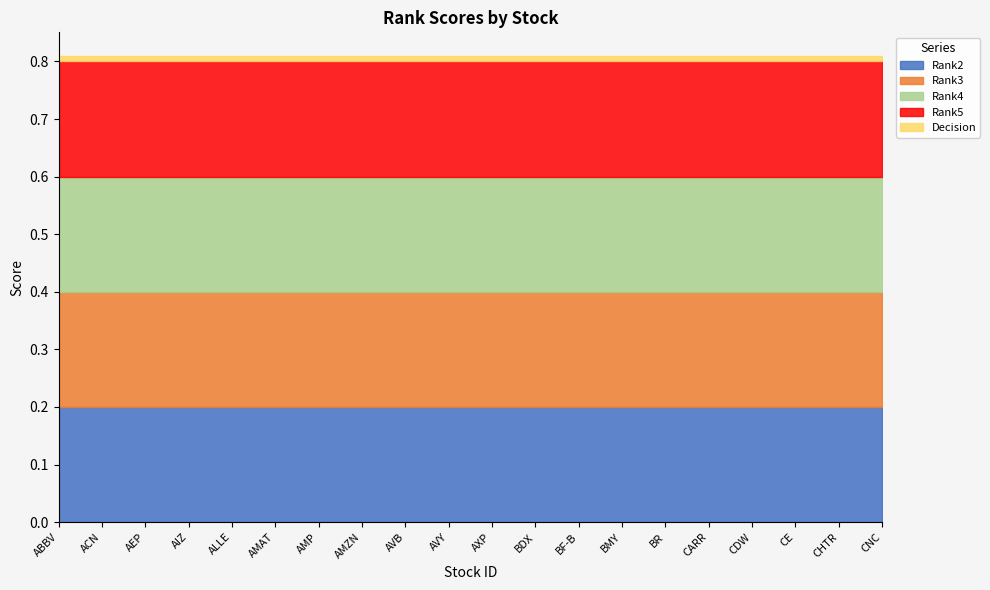

At which category is the sum across all series the highest?

ABBV